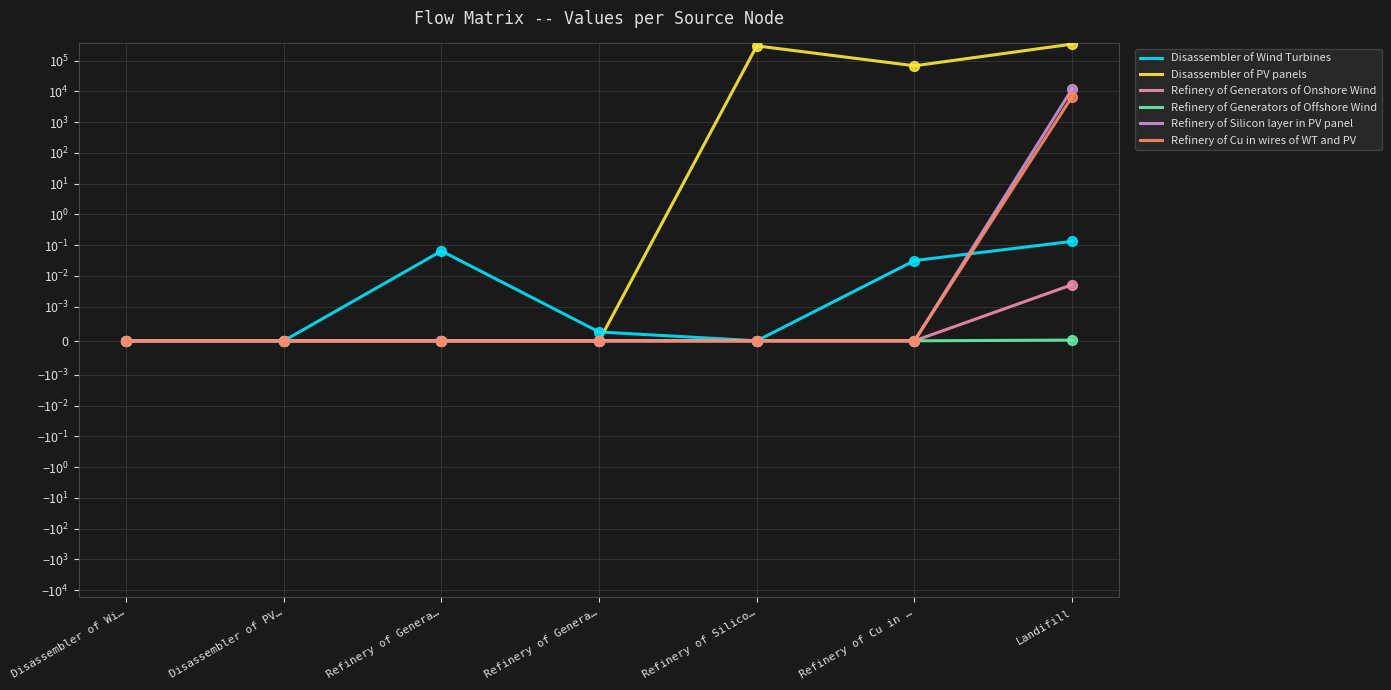

Which series contains the highest Y value?

Disassembler of PV panels